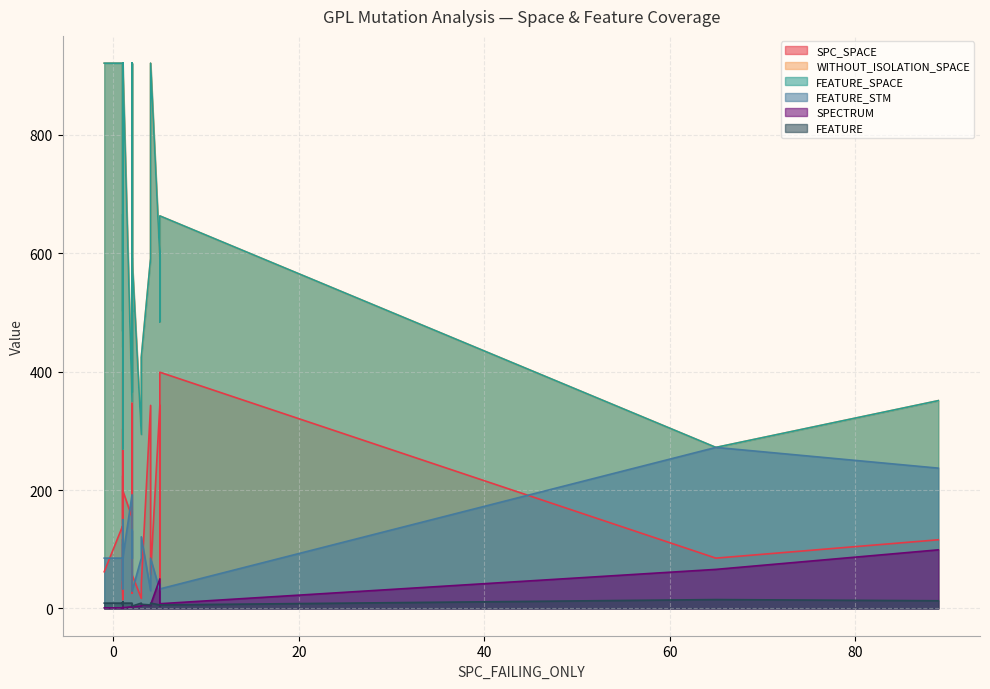

Reading left to right, what are all the values shown in this chart?

SPC_SPACE: 140	32	62	399	116	114	26	23	530	75	224	102	57	132	144	343	225	504	41	23	45	343	85	15	399	224	142	303	42	154	17	29	133	144	199	37	343	57	41	201
WITHOUT_ISOLATION_SPACE: 921	468	921	666	351	441	502	721	921	921	918	484	592	921	921	591	921	921	484	484	502	591	272	269	663	468	921	921	366	349	294	746	921	502	921	921	835	921	424	921
FEATURE_SPACE: 921	468	921	666	351	441	502	721	921	921	918	484	592	921	921	591	921	921	484	484	502	591	272	269	663	468	921	921	366	349	294	746	921	502	921	921	835	921	424	921
FEATURE_STM: 85	117	85	33	237	109	47	85	85	85	85	41	29	85	85	30	85	85	41	41	47	30	272	150	33	117	85	85	132	192	85	85	85	47	85	85	61	85	121	85
SPECTRUM: 1	1	1	2	99	2	3	1	3	2	3	4	3	1	1	50	4	3	4	2	2	5	66	1	8	2	1	2	3	3	4	1	1	2	1	3	2	6	6	2
FEATURE: 9	11	9	6	13	6	6	9	9	9	9	5	4	9	9	6	9	9	5	5	6	6	15	10	6	11	9	9	9	9	9	9	9	6	9	9	6	9	7	9